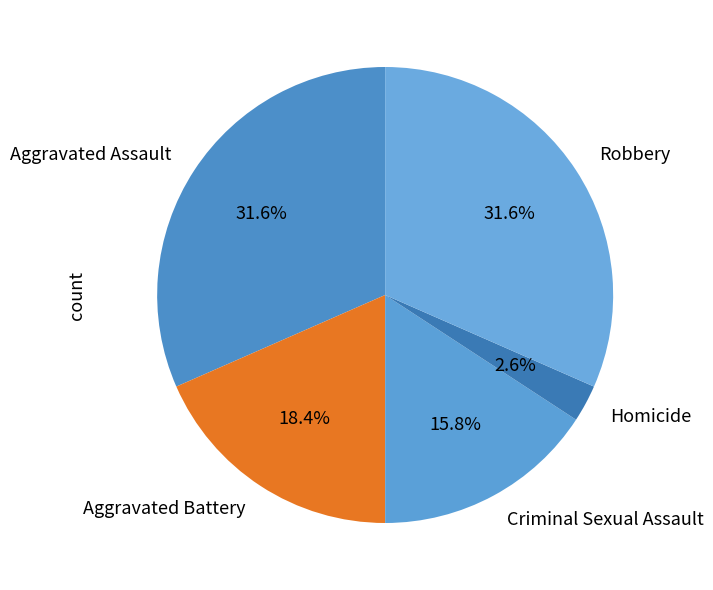

To the nearest percent, what is the average slice percentage?

20%